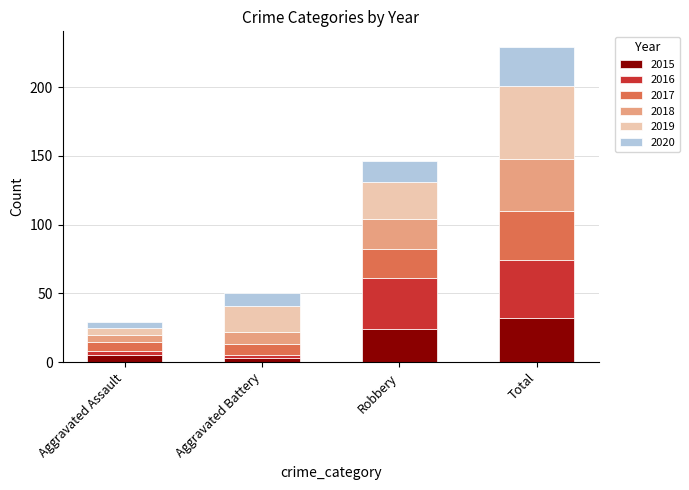

What is the minimum value for 2015?

3